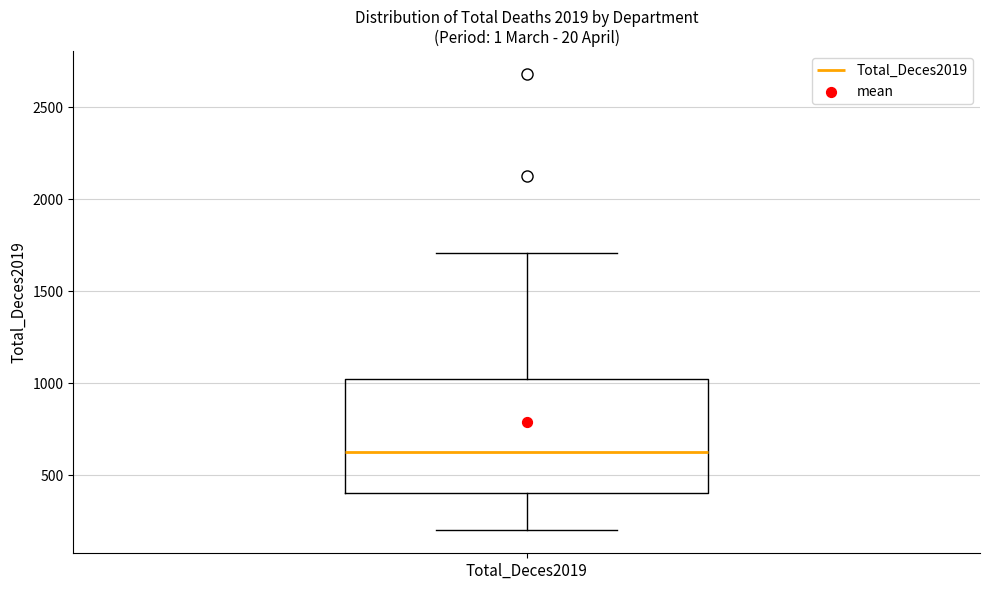

Read this box plot against the y-axis: the position of the median line, the range covered by the box, and the ends of both whiskers. The values are not printed on the chart, so give them approximately, as read against the axis.

median 650, box 400 to 1050, whiskers 200 to 1700